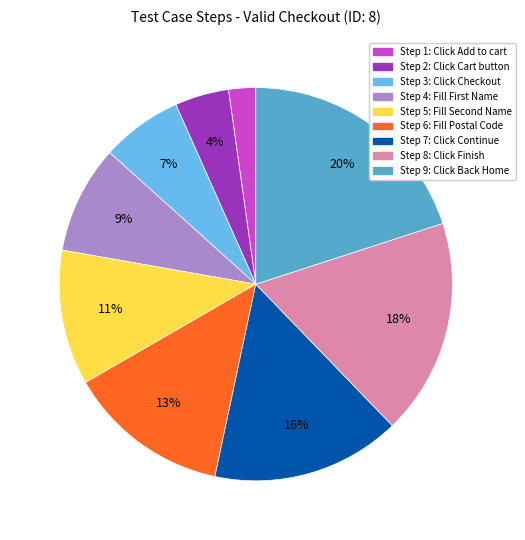

To the nearest percent, what is the difference between the largest and smallest slice percentages?

18%